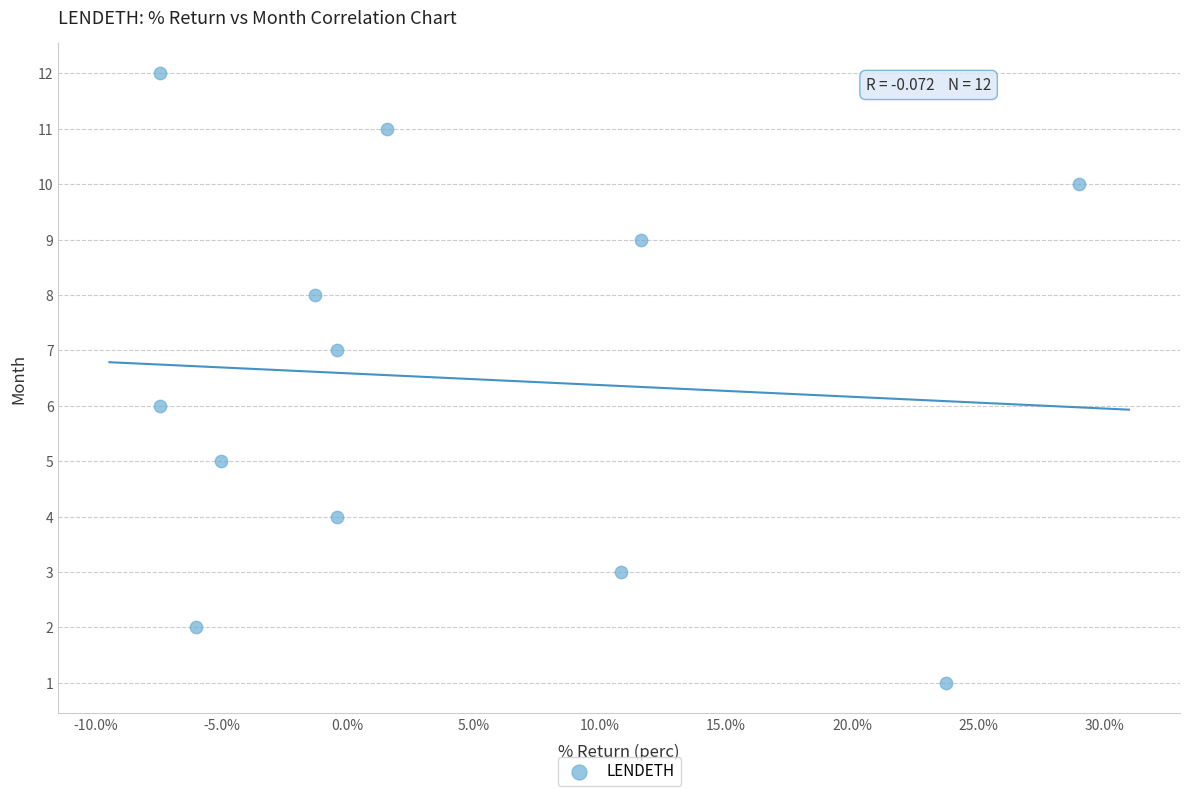

What is the range of Y values (max minus min)?

11